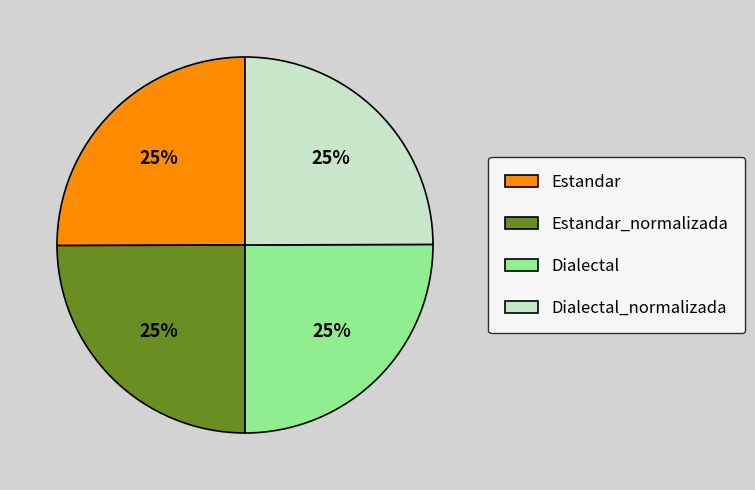

Is there any slice that represents more than half of the pie?

No